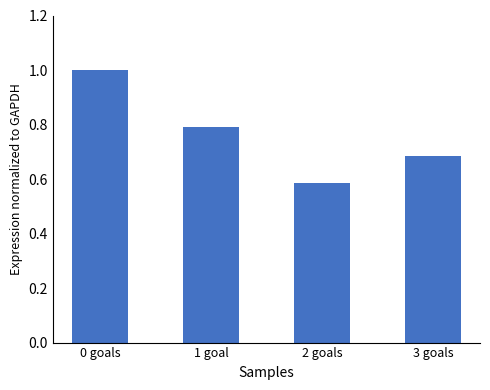

What is the greatest value displayed?

1.0